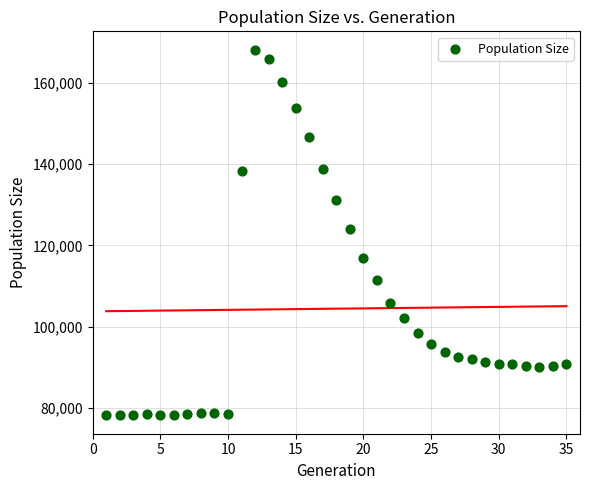

What is the range of Y values (max minus min)?

90045